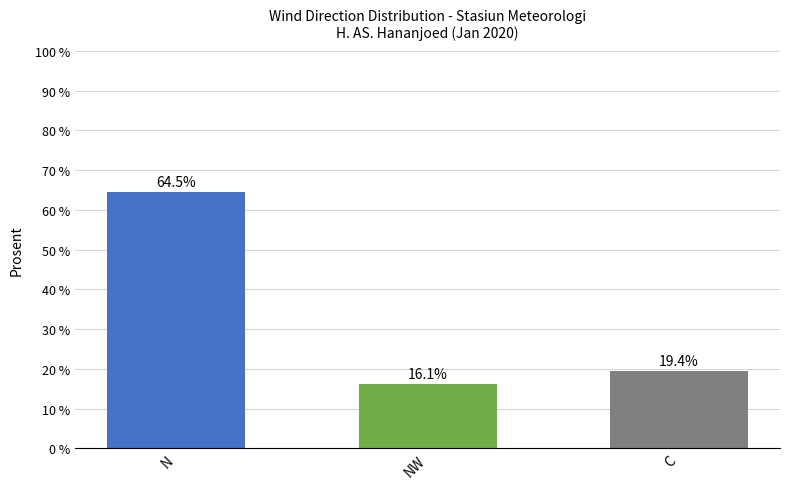

What is the label of the 1st bar from the right?

C